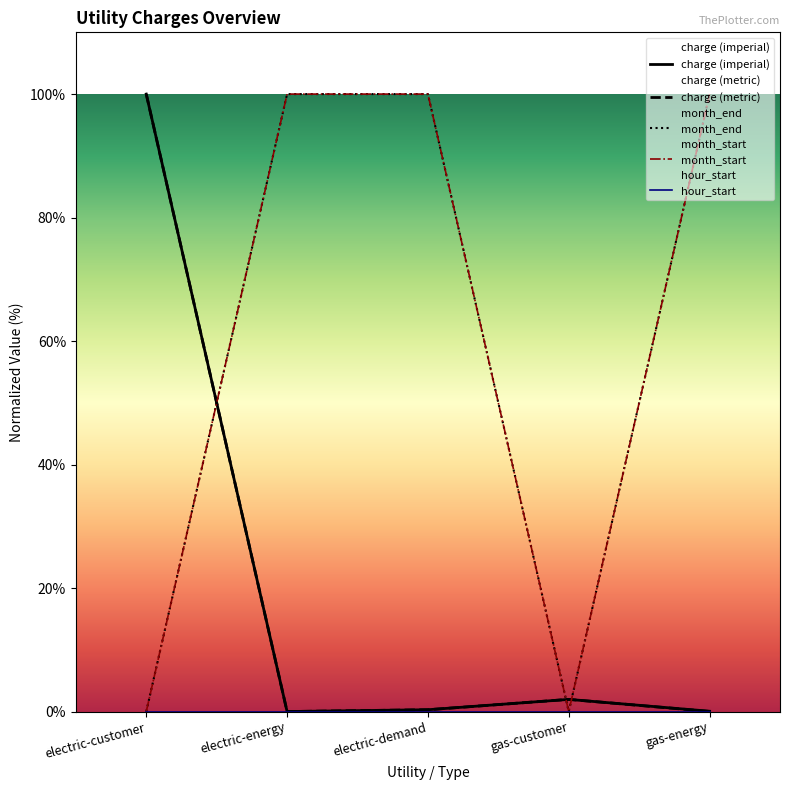

What is the label of the 3rd point from the right?

electric-demand